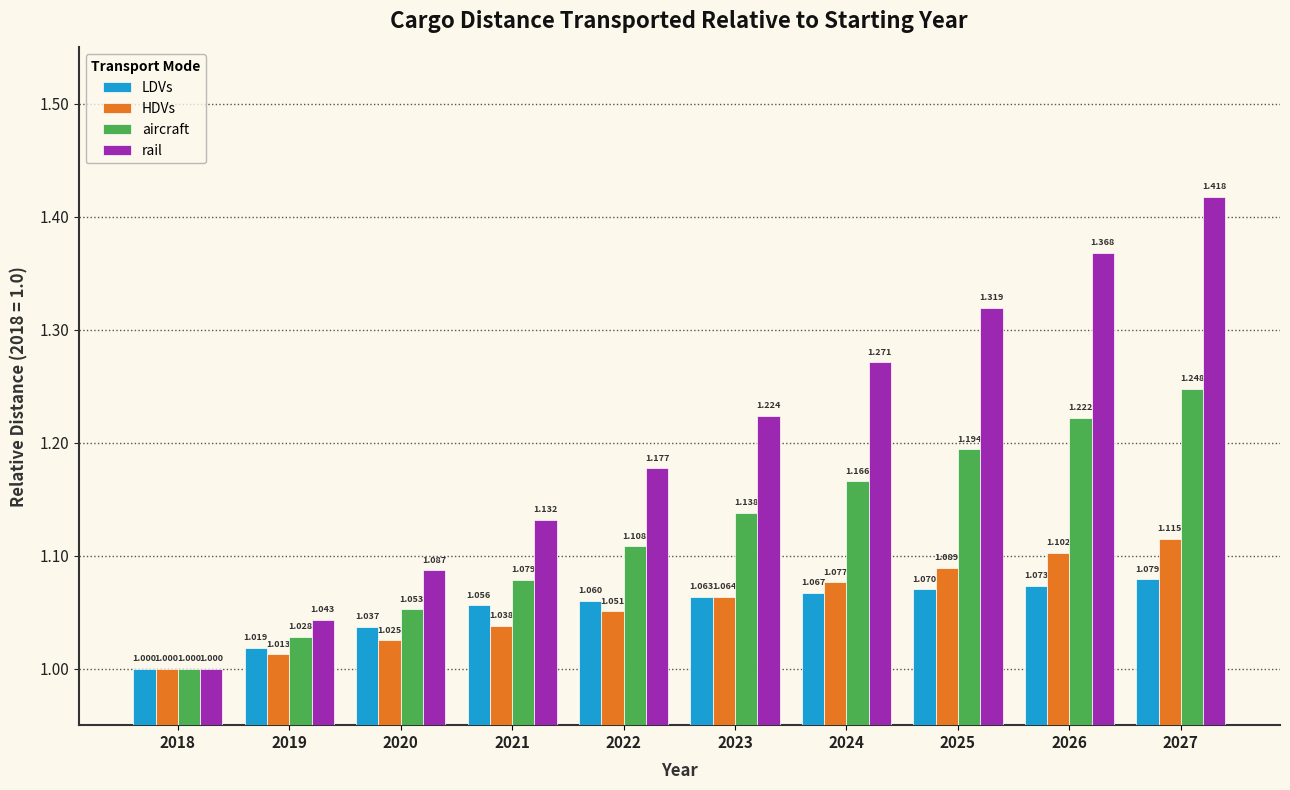

The value of LDVs at 2023 is 0.6. True or false?

False